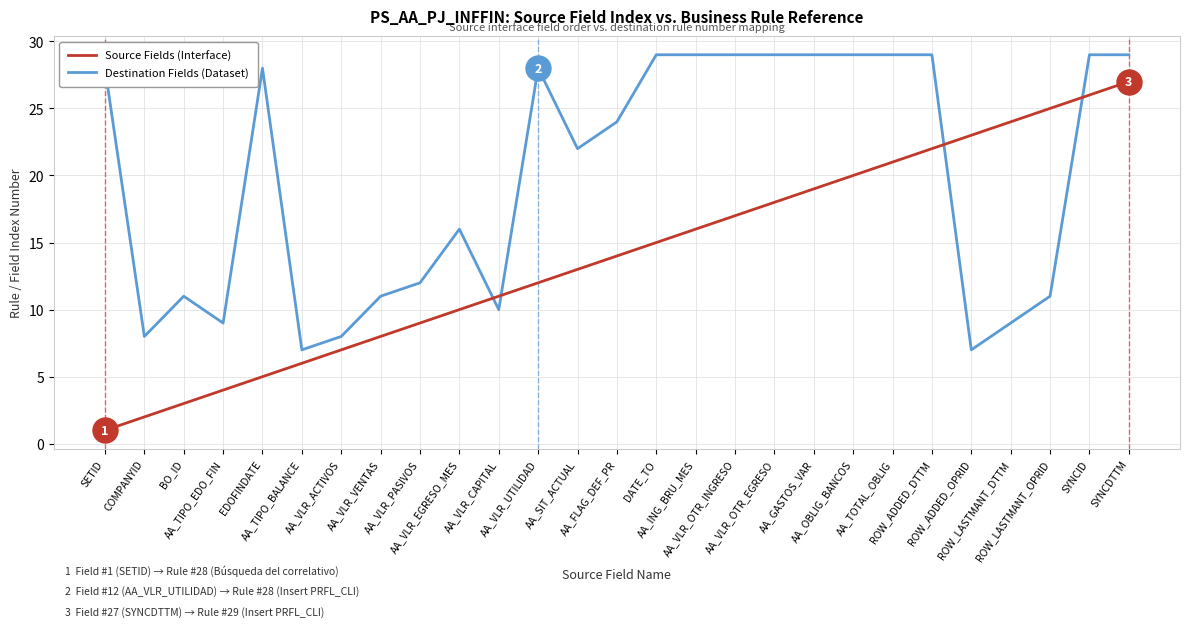

Which series has the largest total across all categories?

Destination Fields (Dataset)